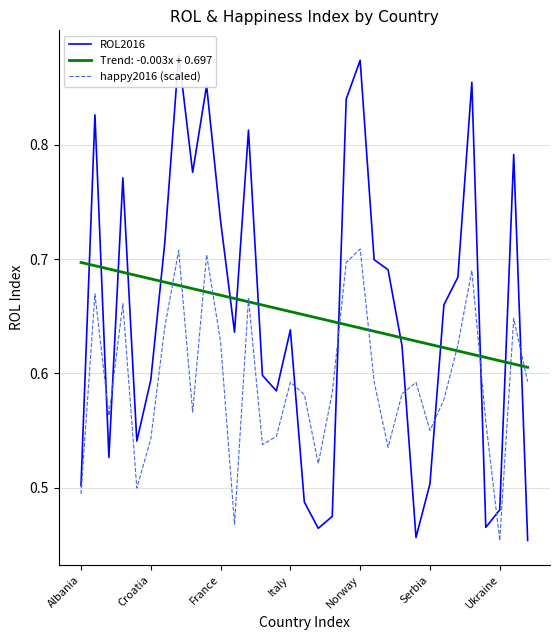

The value of Trend: -0.003x + 0.697 at Serbia is 0.9. True or false?

False